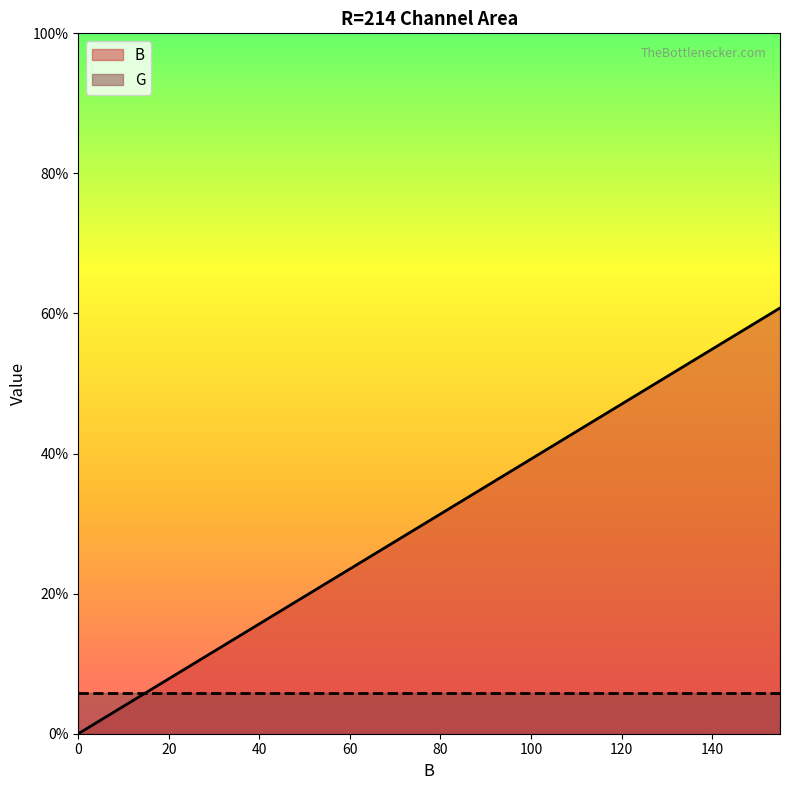

List the series in order of their overall mean, highest first.

B, G